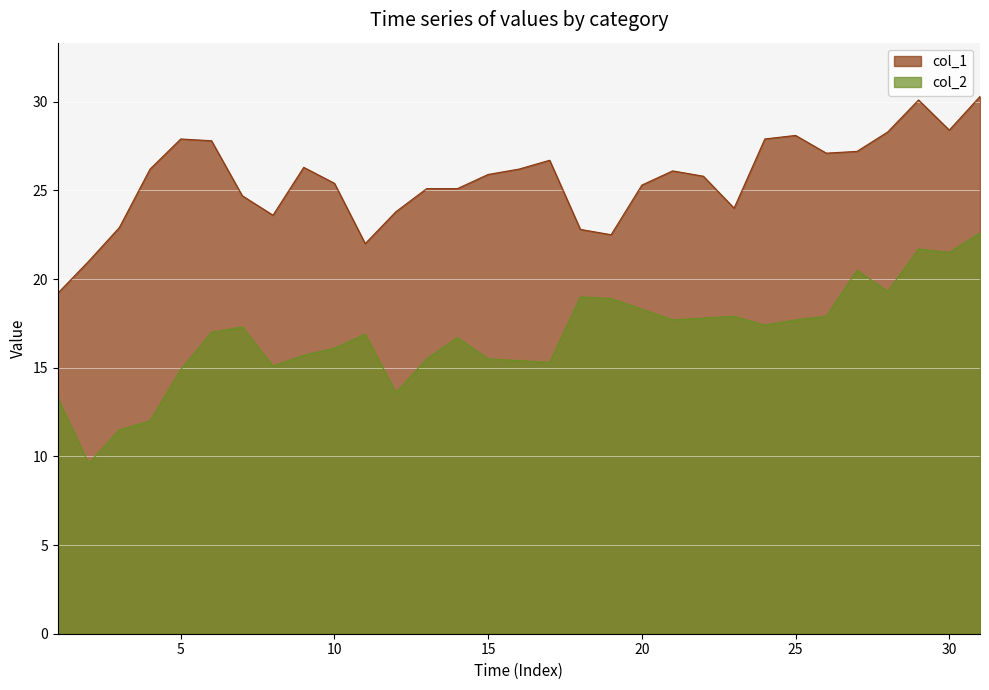

Which category has the highest value in the col_1 series?

31